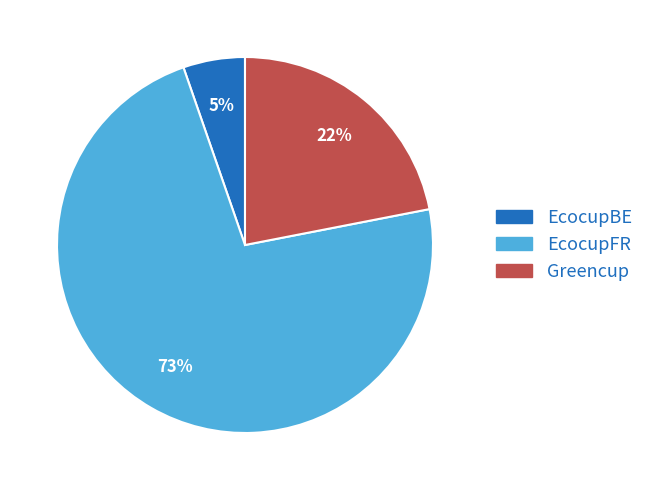

To the nearest percent, what percentage of the pie is EcocupBE?

5%